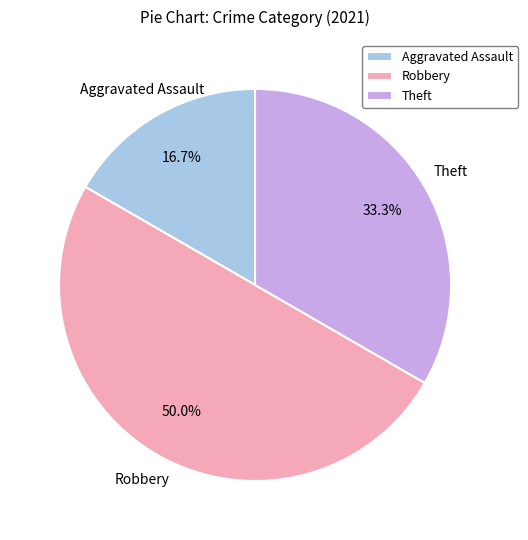

How many slices are in this pie chart?

3